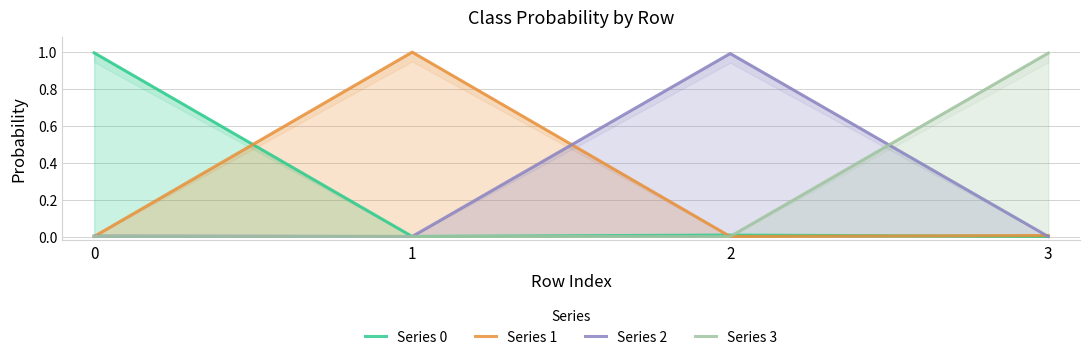

At how many categories does at least one series exceed 0?

4